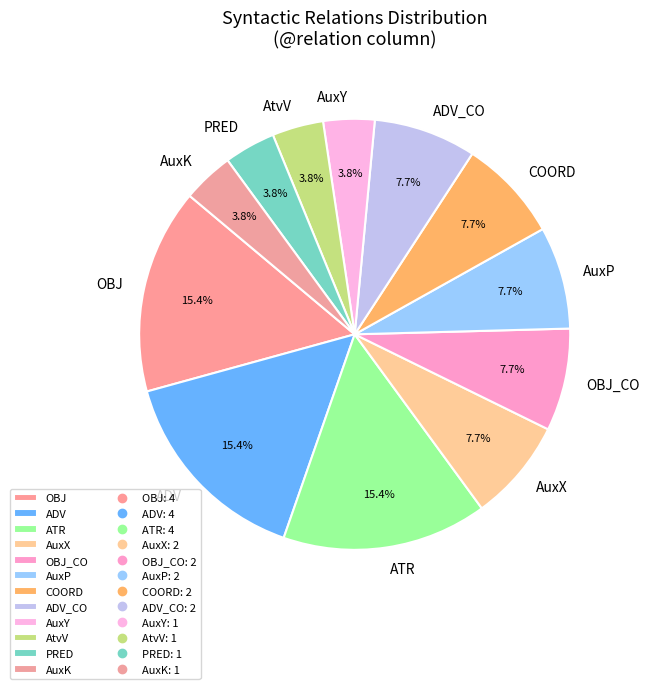

The AuxX slice represents 8% of the pie. True or false?

True